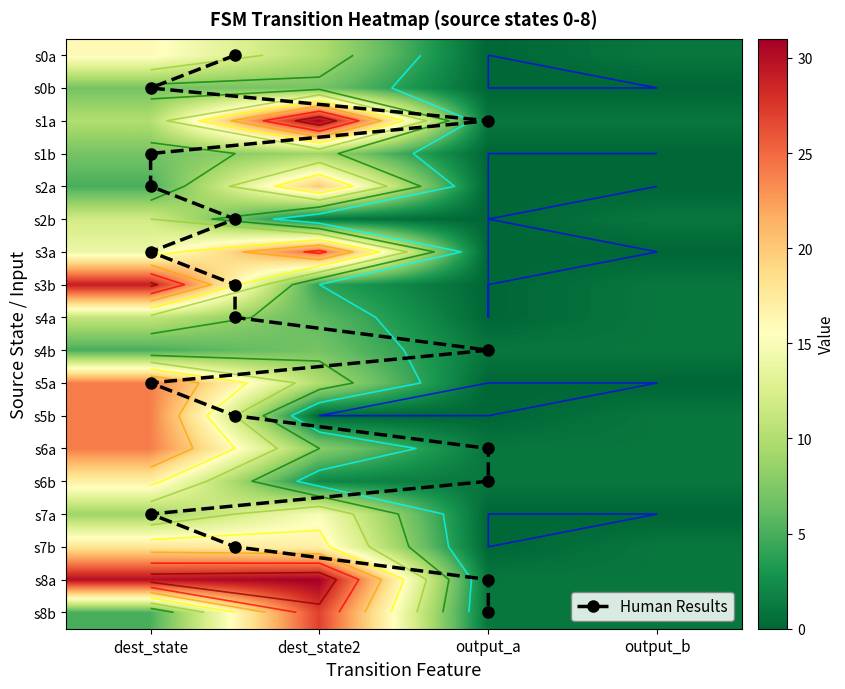

What is the sum of all 2 values?

6